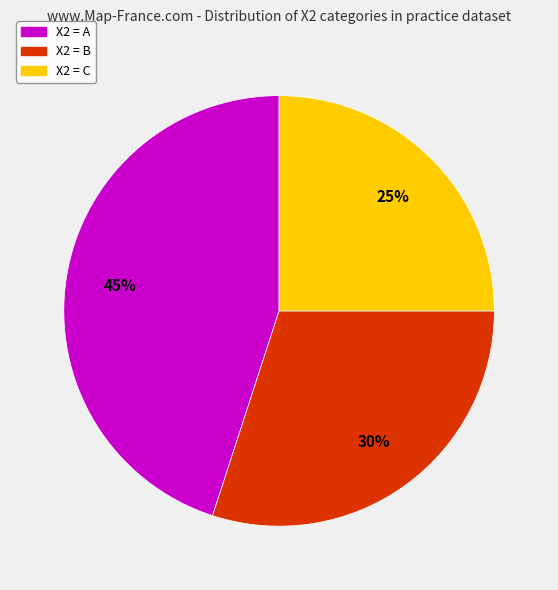

How many segments does this pie chart have?

3